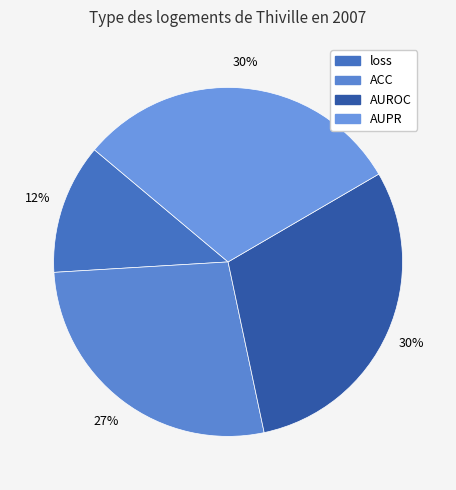

True or false: loss accounts for 22% of the total.

False